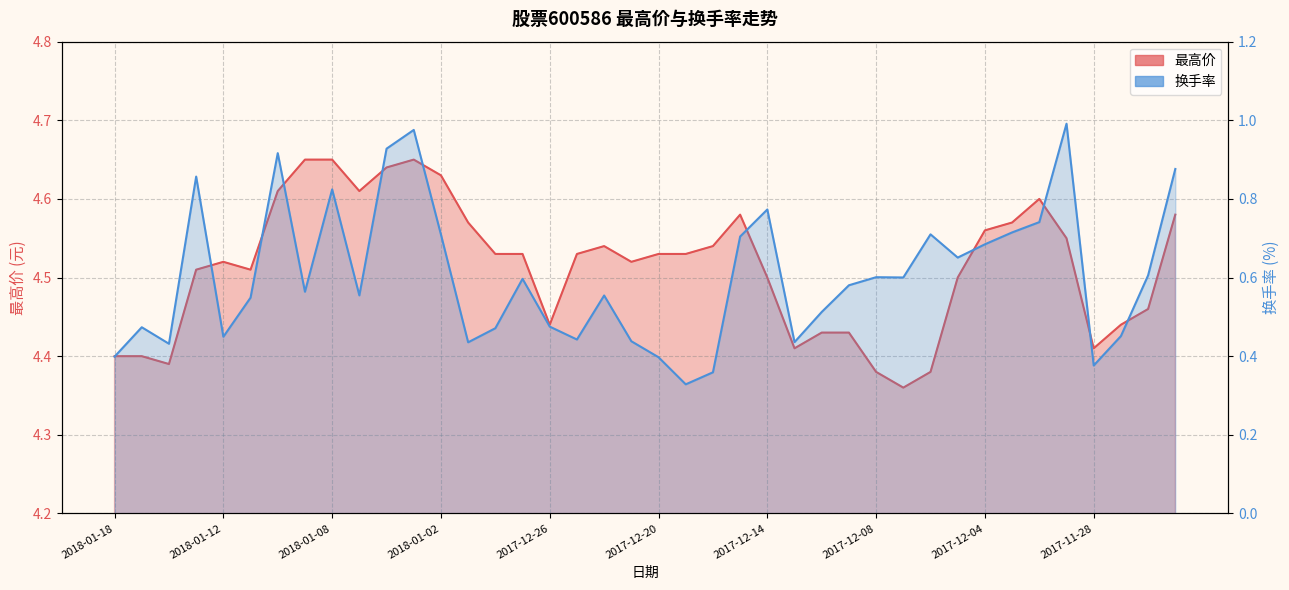

Rank the categories by 最高价 value from highest to lowest.

2018-01-09, 2018-01-08, 2018-01-03, 2018-01-04, 2018-01-02, 2018-01-10, 2018-01-05, 2017-11-30, 2017-12-15, 2017-11-23, 2017-12-29, 2017-12-01, 2017-12-04, 2017-11-29, 2017-12-22, 2017-12-18, 2017-12-28, 2017-12-27, 2017-12-25, 2017-12-20, 2017-12-19, 2018-01-12, 2017-12-21, 2018-01-15, 2018-01-11, 2017-12-14, 2017-12-05, 2017-11-24, 2017-12-26, 2017-11-27, 2017-12-12, 2017-12-11, 2017-12-13, 2017-11-28, 2018-01-18, 2018-01-17, 2018-01-16, 2017-12-08, 2017-12-06, 2017-12-07